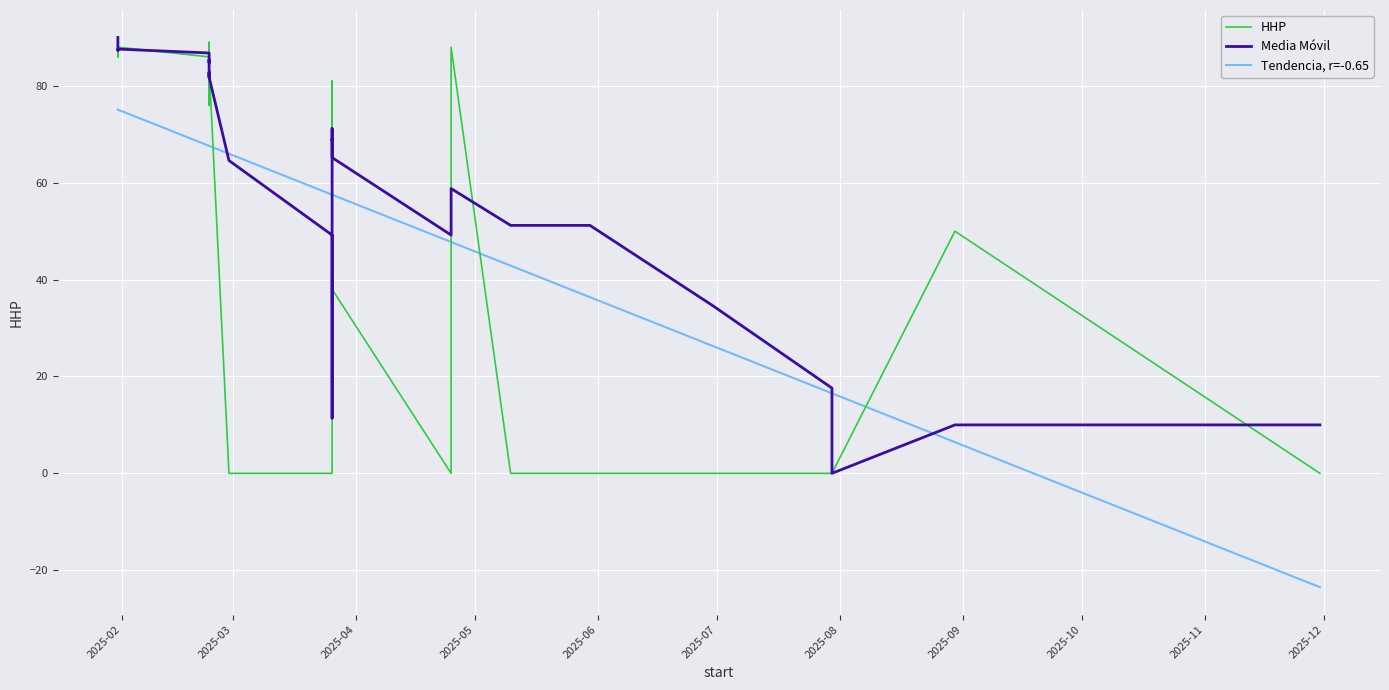

Which series ends up on top after the final intersection of HHP and Tendencia, r=-0.65?

HHP